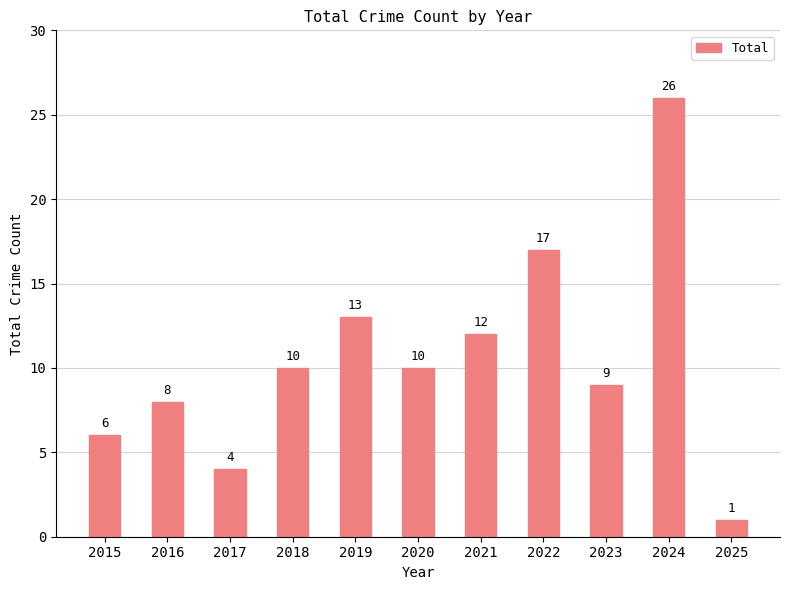

What is the change in value from 2015 to 2021?

+6